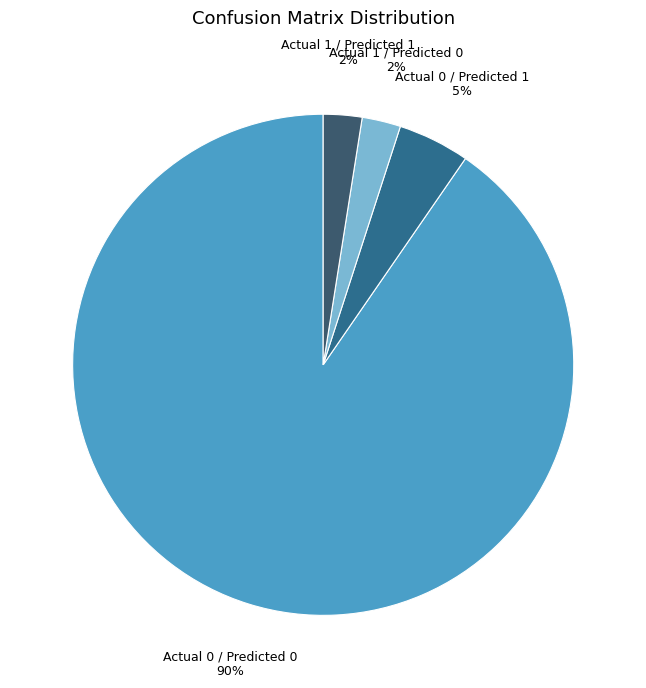

To the nearest percent, what is the average slice percentage?

25%